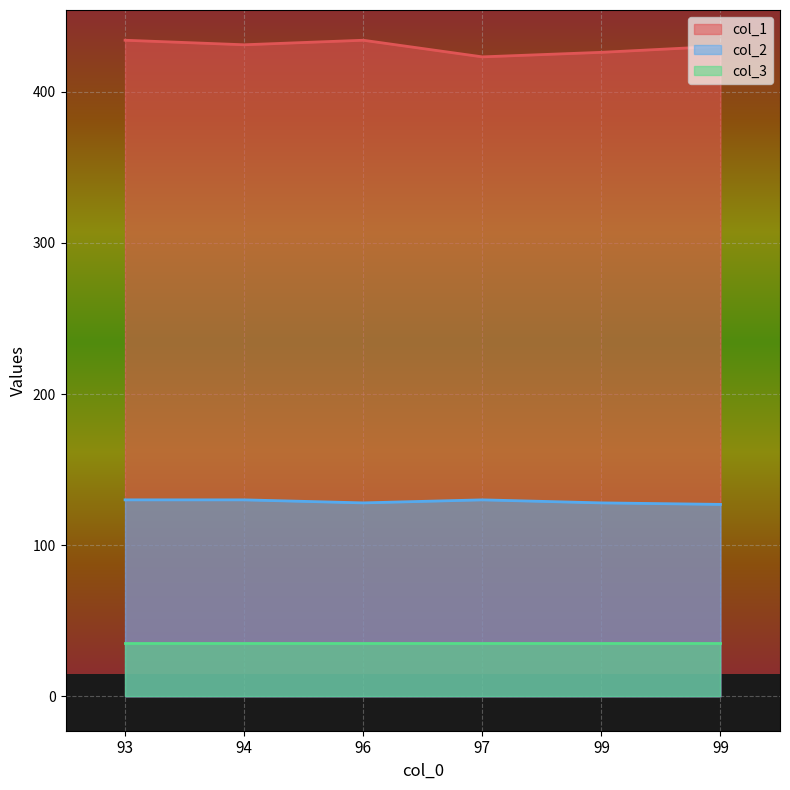

Rank the series at 94 from lowest to highest value.

col_3, col_2, col_1